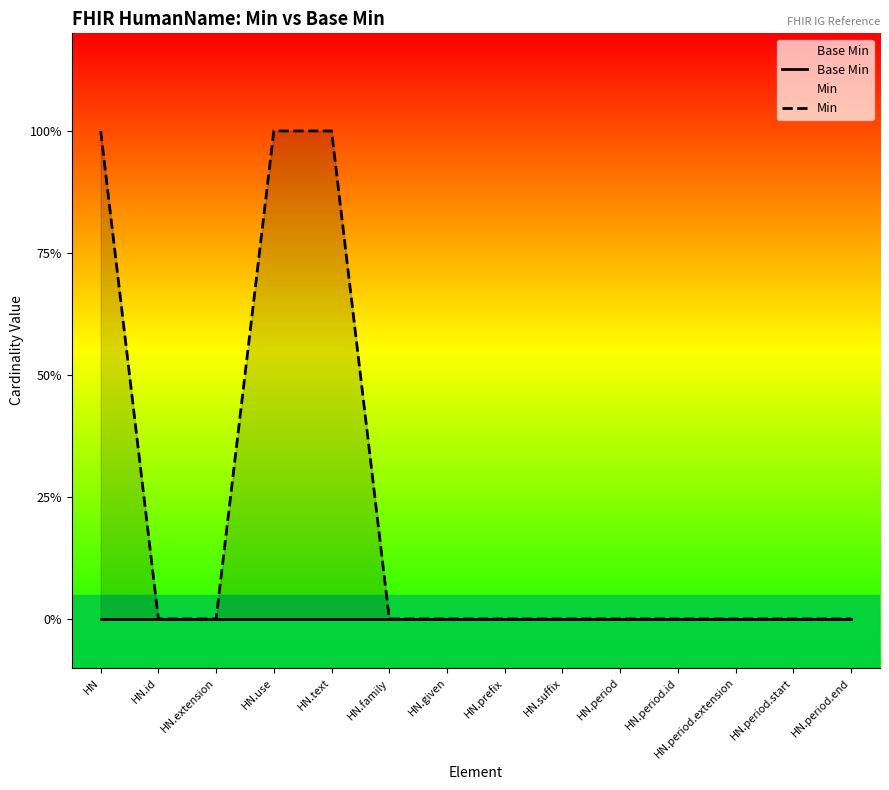

Is it true that Min equals 2 at HN.use?

False